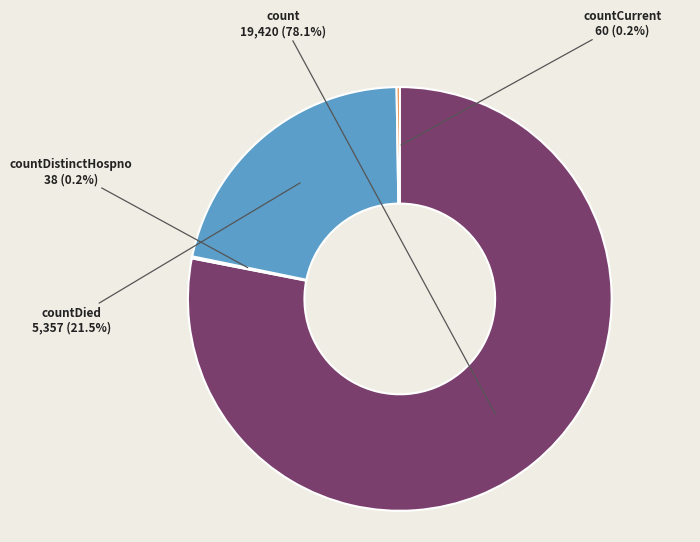

What portion of the pie excludes countDied?

78.5%